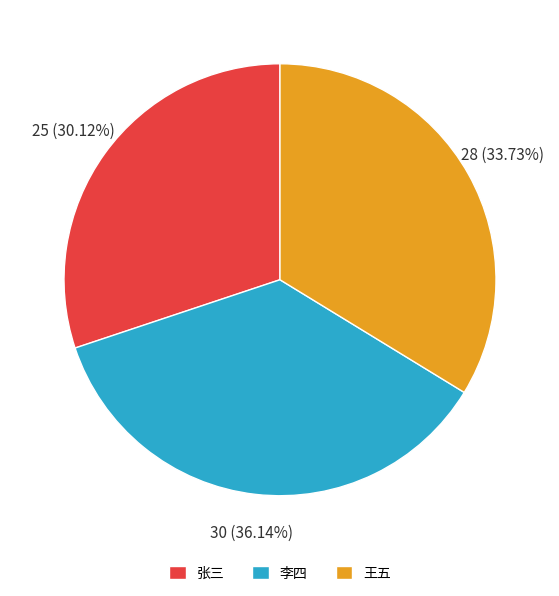

True or false: 张三 accounts for 30% of the total.

True